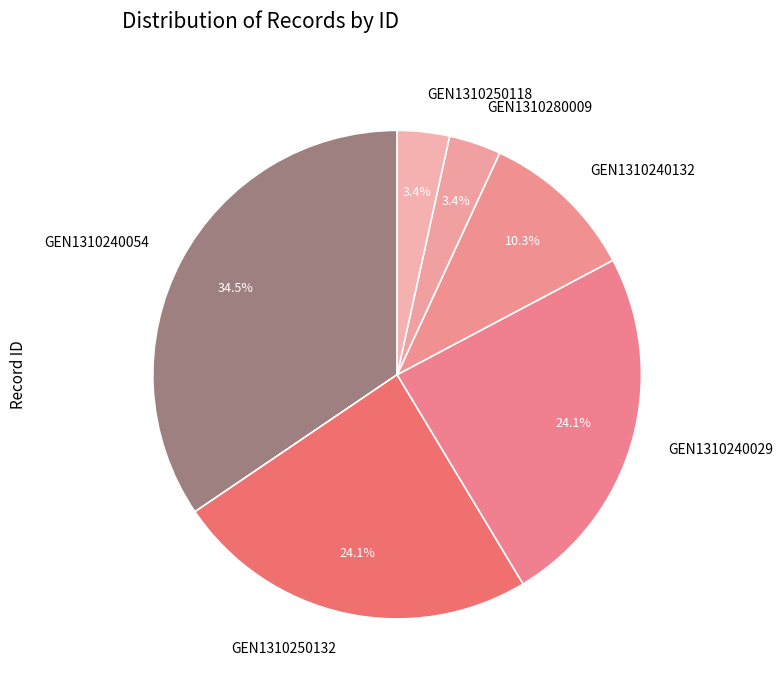

To the nearest percent, what is the combined percentage of GEN1310240054 and GEN1310250118?

38%